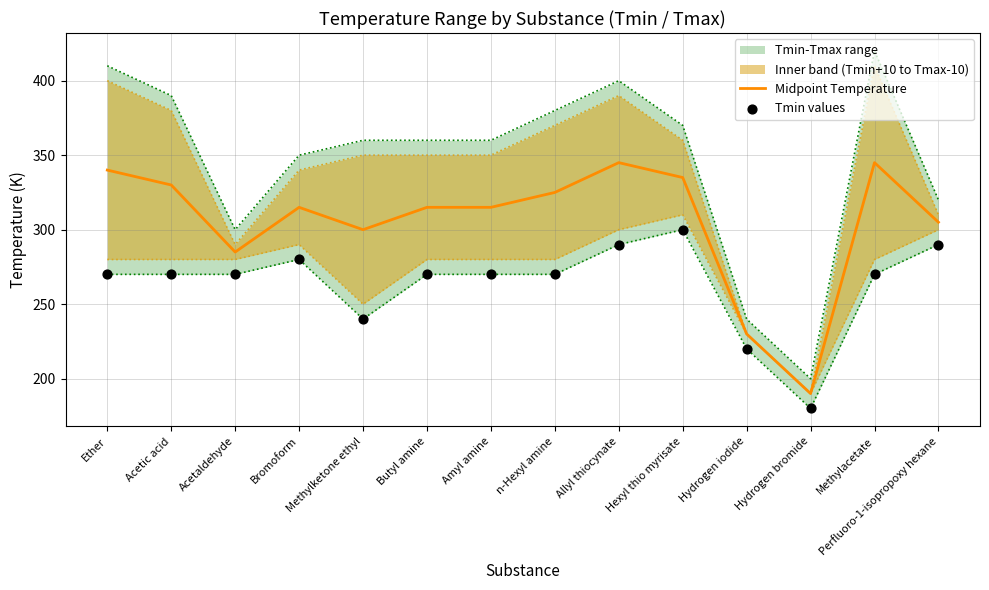

Which series has the largest total across all categories?

Midpoint Temperature